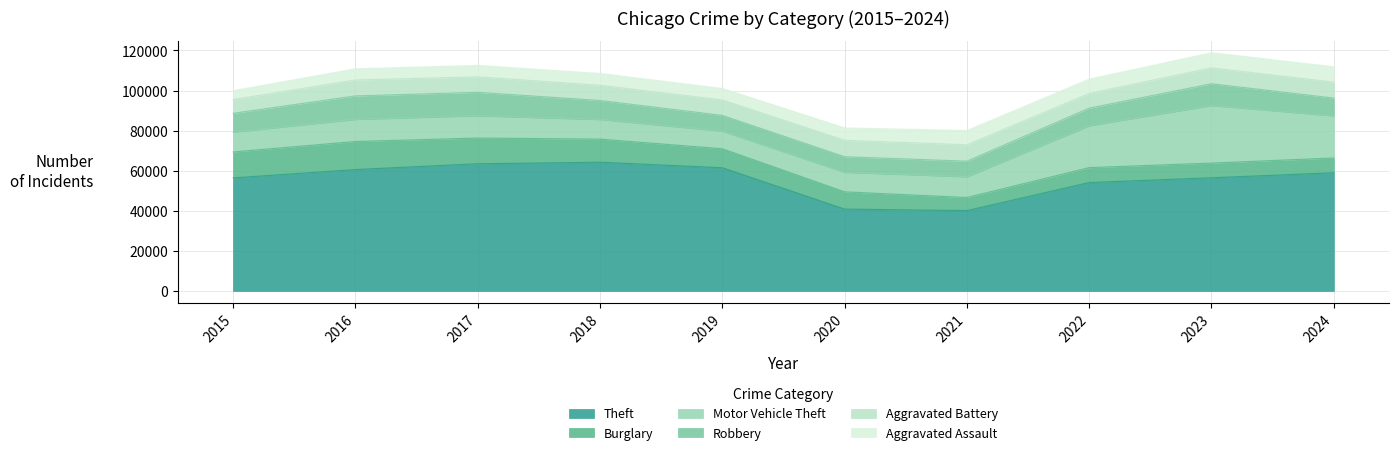

List the series in order of their peak value, lowest first.

Aggravated Assault, Aggravated Battery, Robbery, Burglary, Motor Vehicle Theft, Theft